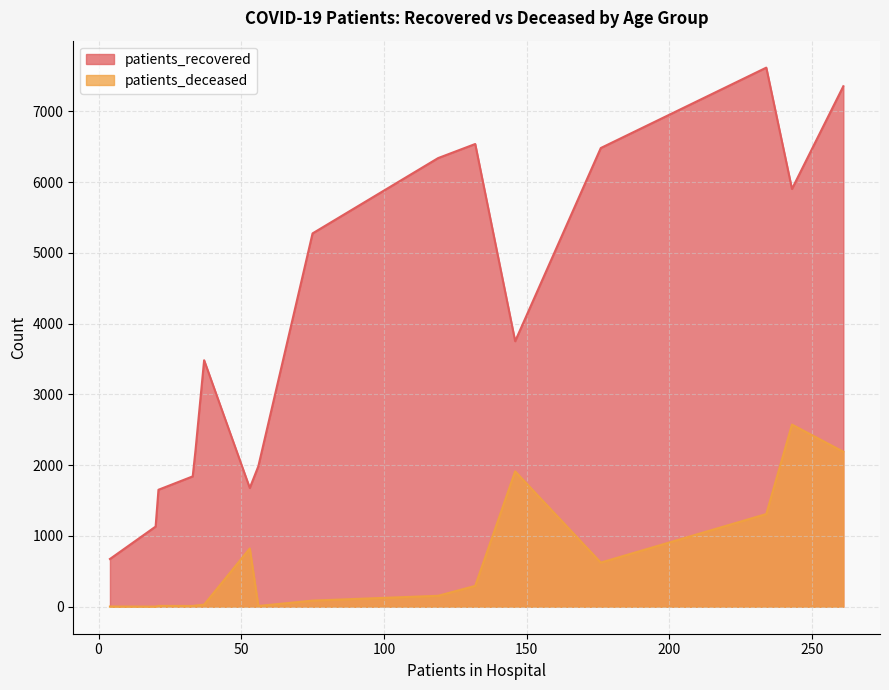

Rank the series at 75 - 79 from lowest to highest value.

patients_deceased, patients_recovered